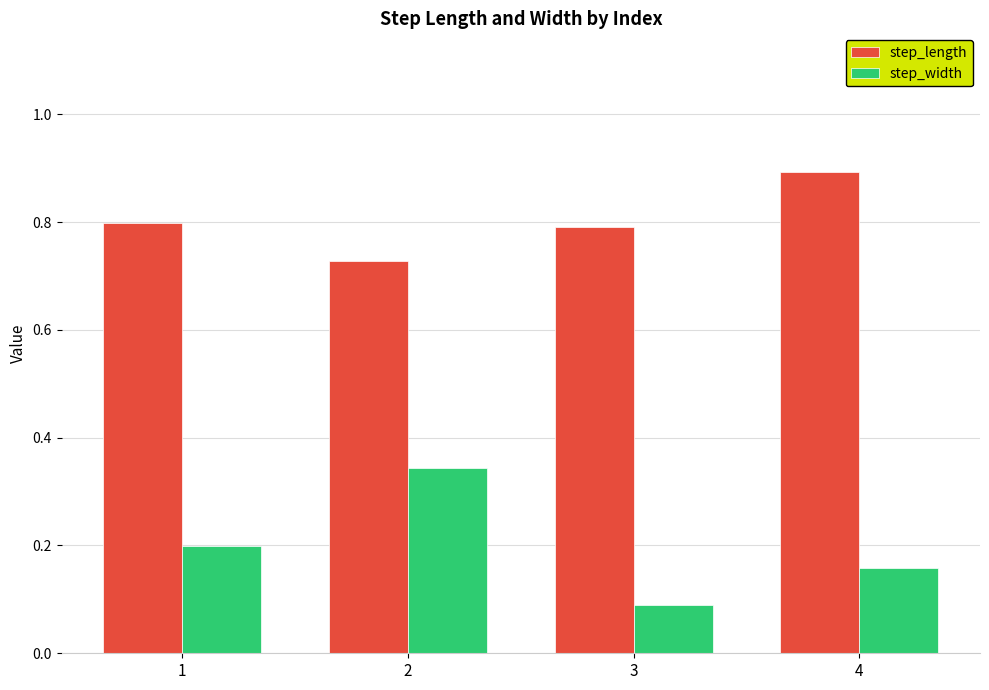

The step_length series shows 0.8 at 1. True or false?

True